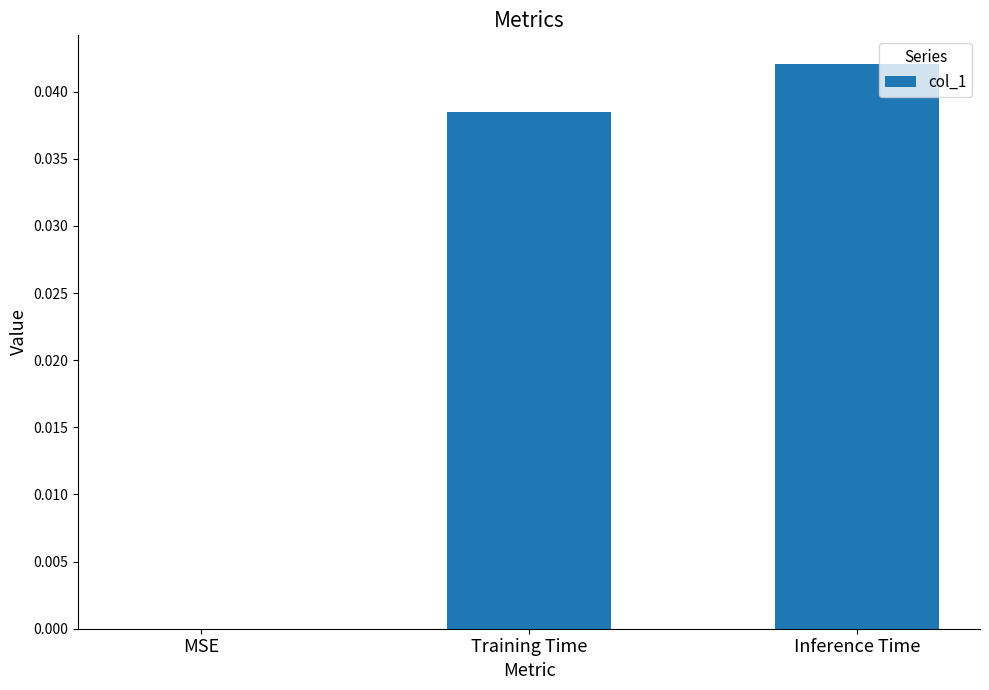

The value at Inference Time is 0.0. True or false?

True